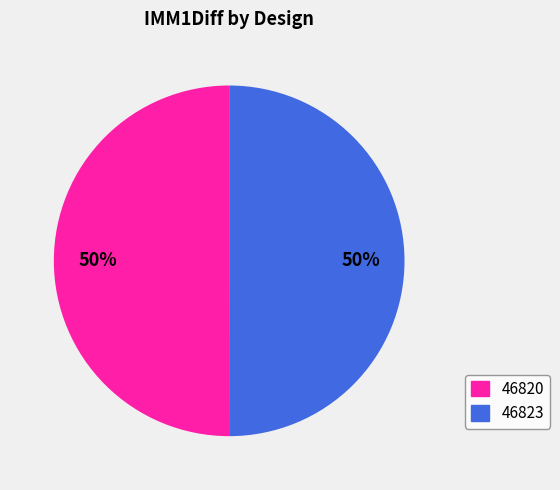

Approximately how many times larger is the value at 46820 compared to 46823?

1.0